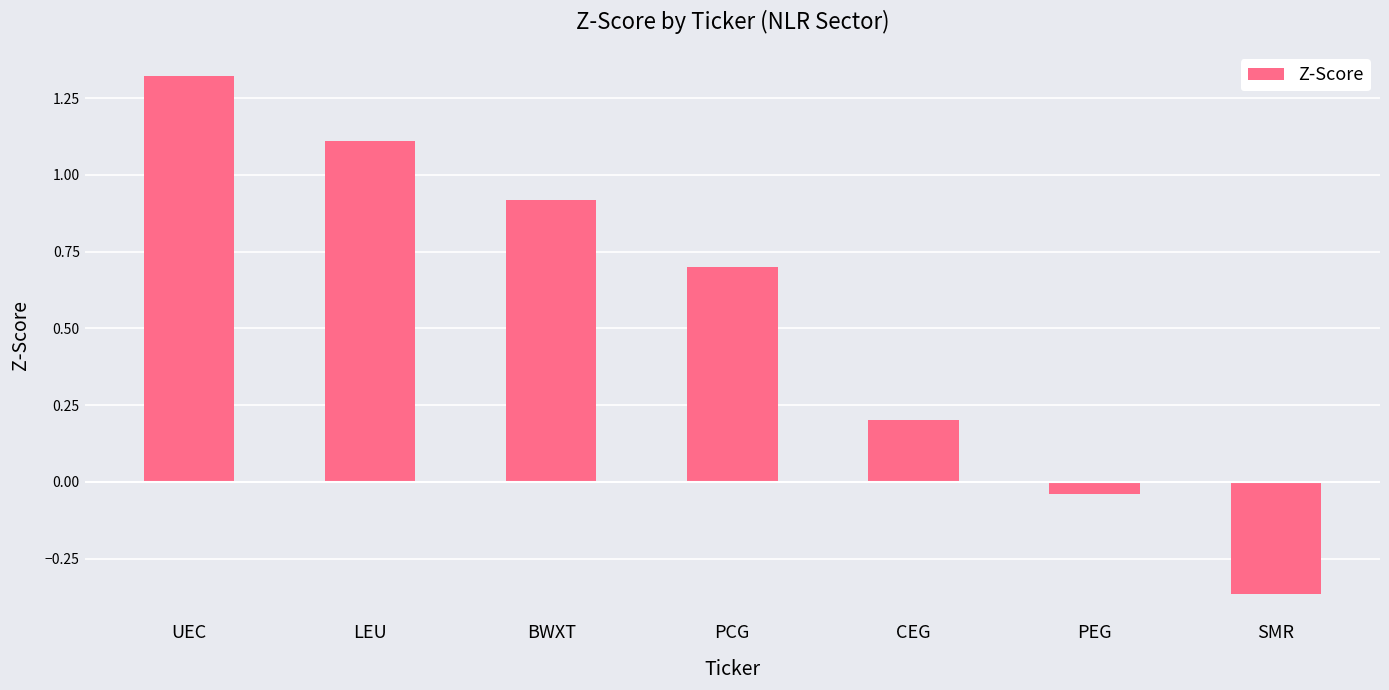

What is the sum of the values at CEG and SMR?

-0.2